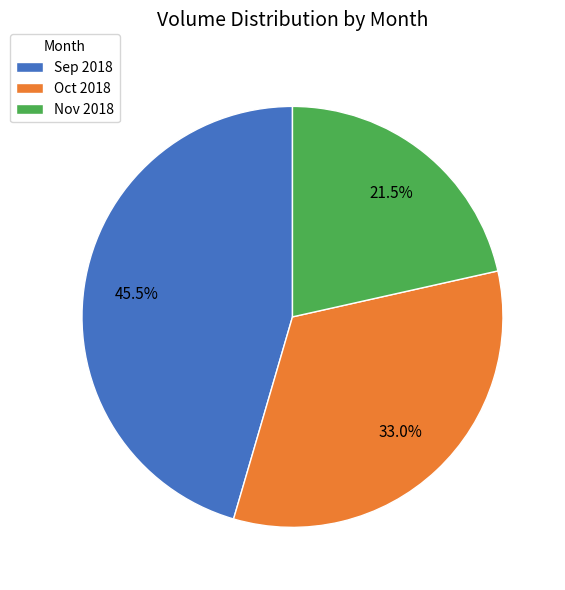

Rank the categories by value from highest to lowest.

Sep 2018, Oct 2018, Nov 2018